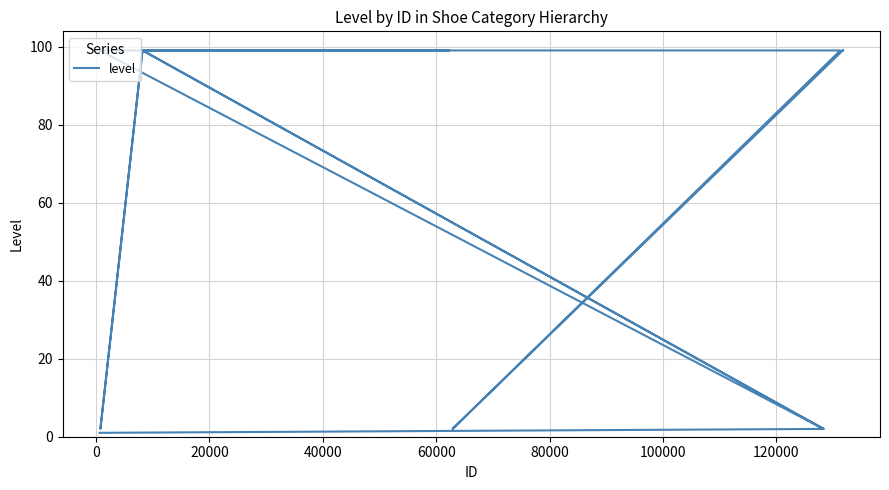

What is the difference between the maximum and minimum values?

98